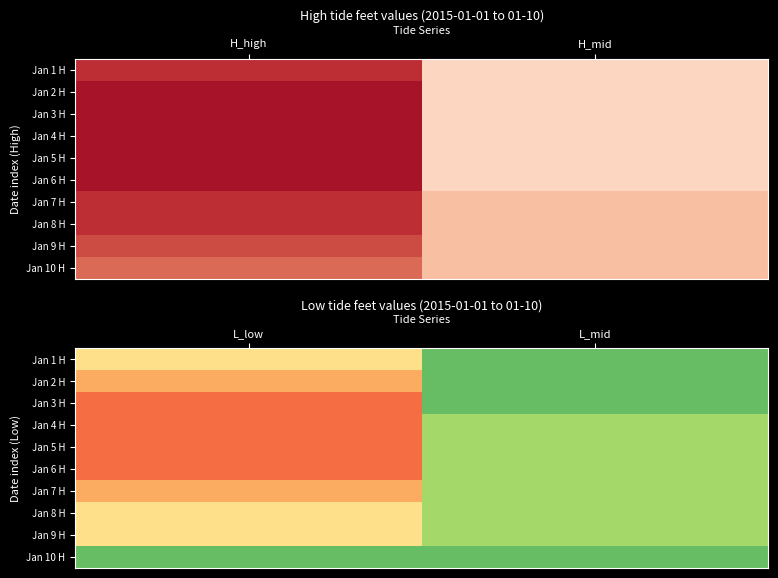

What is the total value across all series at L_mid?

2.4